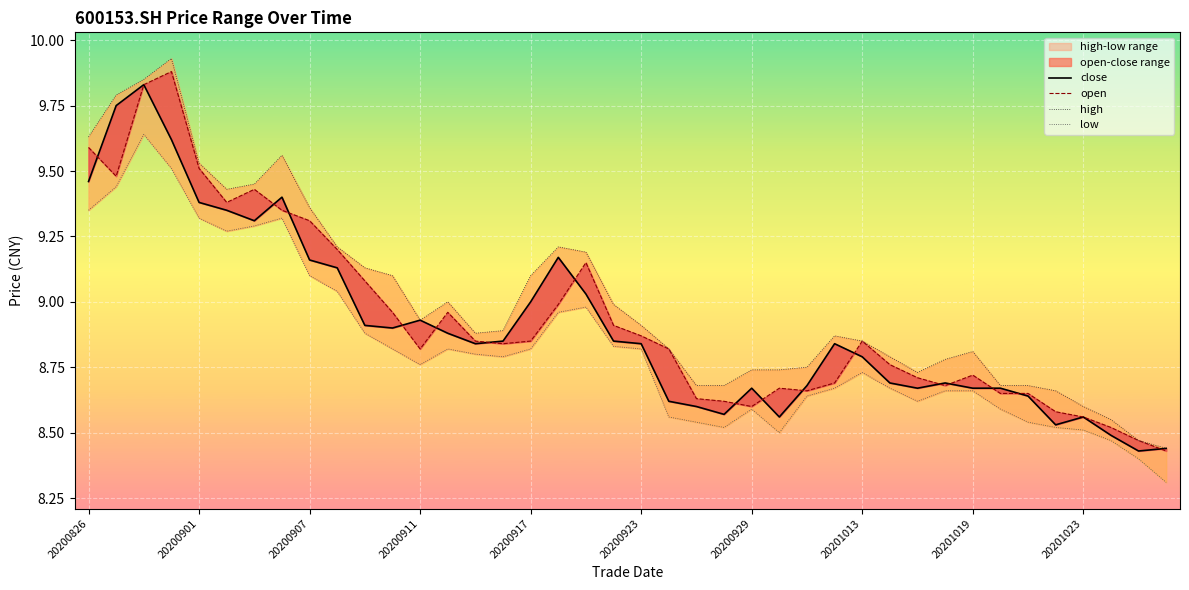

The value of high at 20201019 is 3.7. True or false?

False